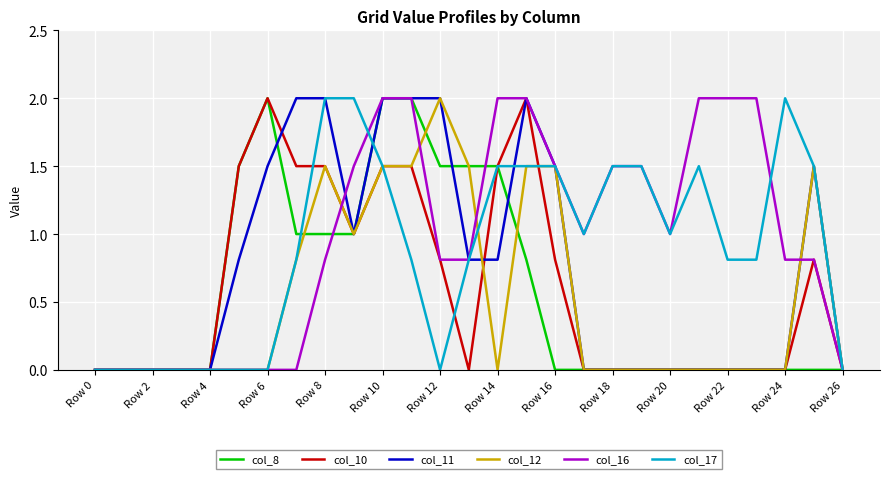

How many lines are shown in the chart?

6